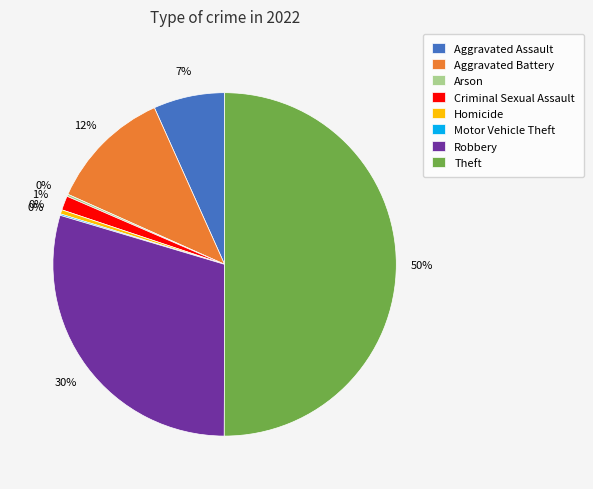

Which slice represents more than half of the pie?

Theft